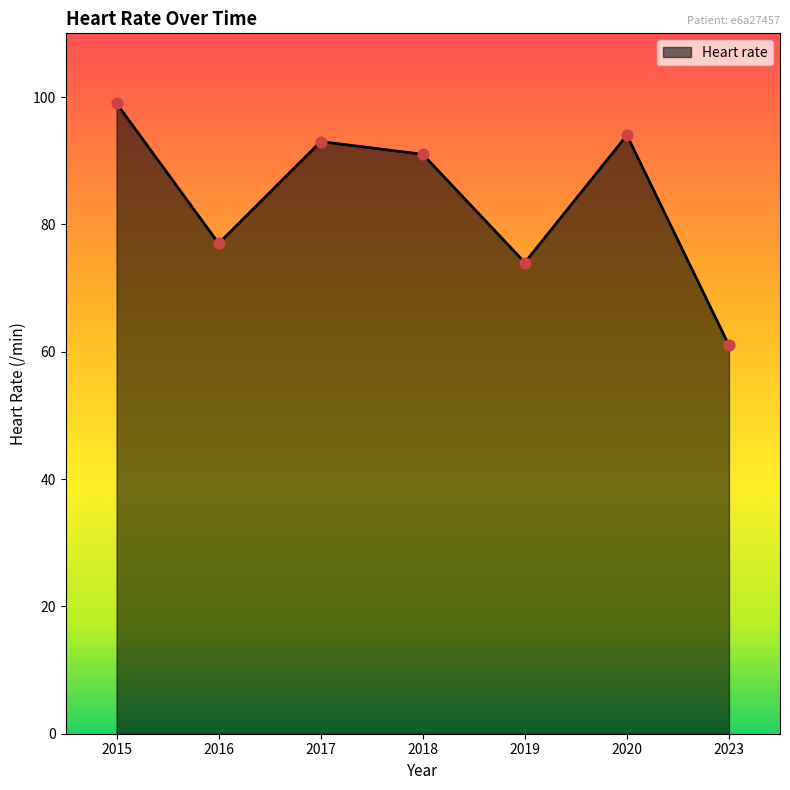

Approximately how many times larger is the value at 2015 compared to 2020?

1.1